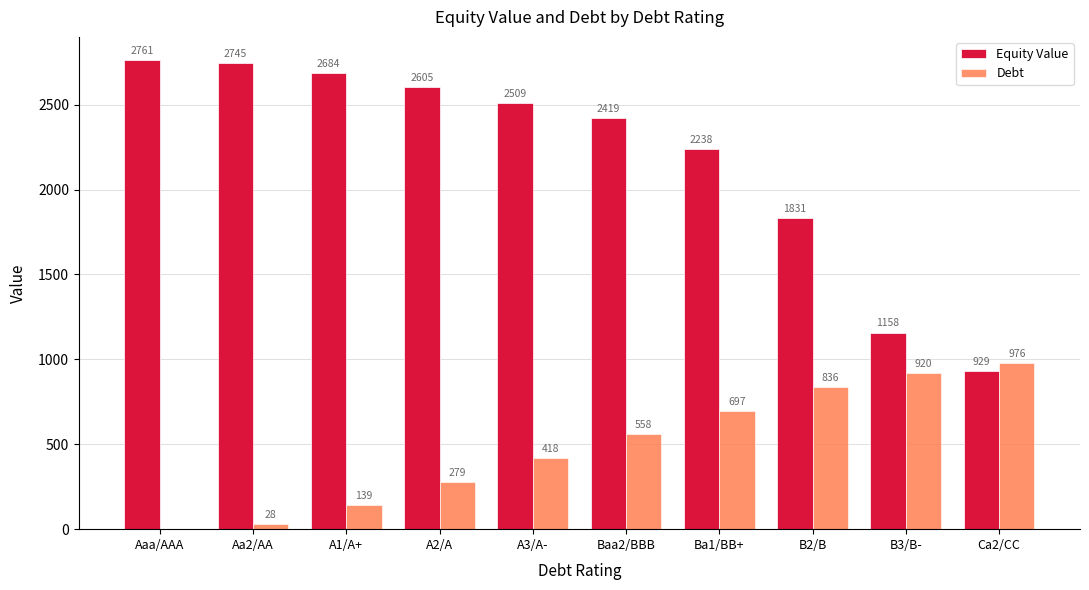

What is the maximum value for Debt?

975.9